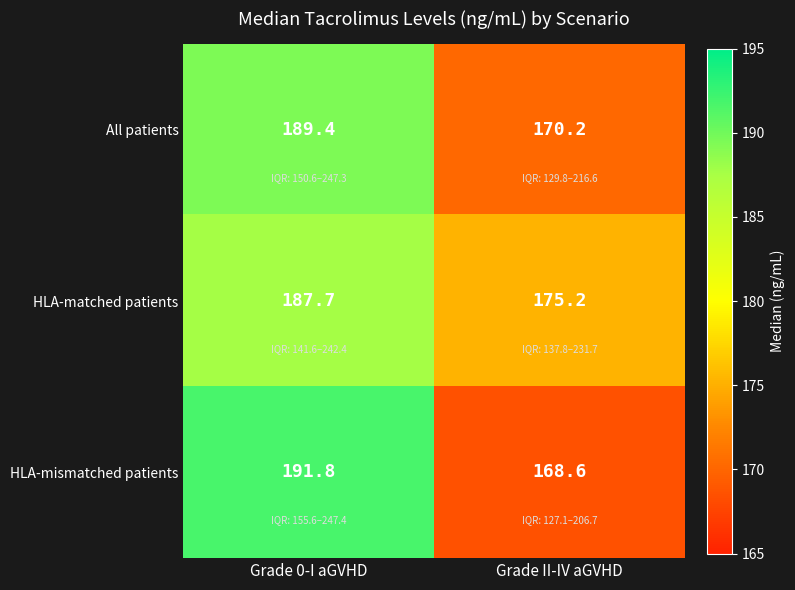

Which series has the widest spread of values?

HLA-mismatched patients